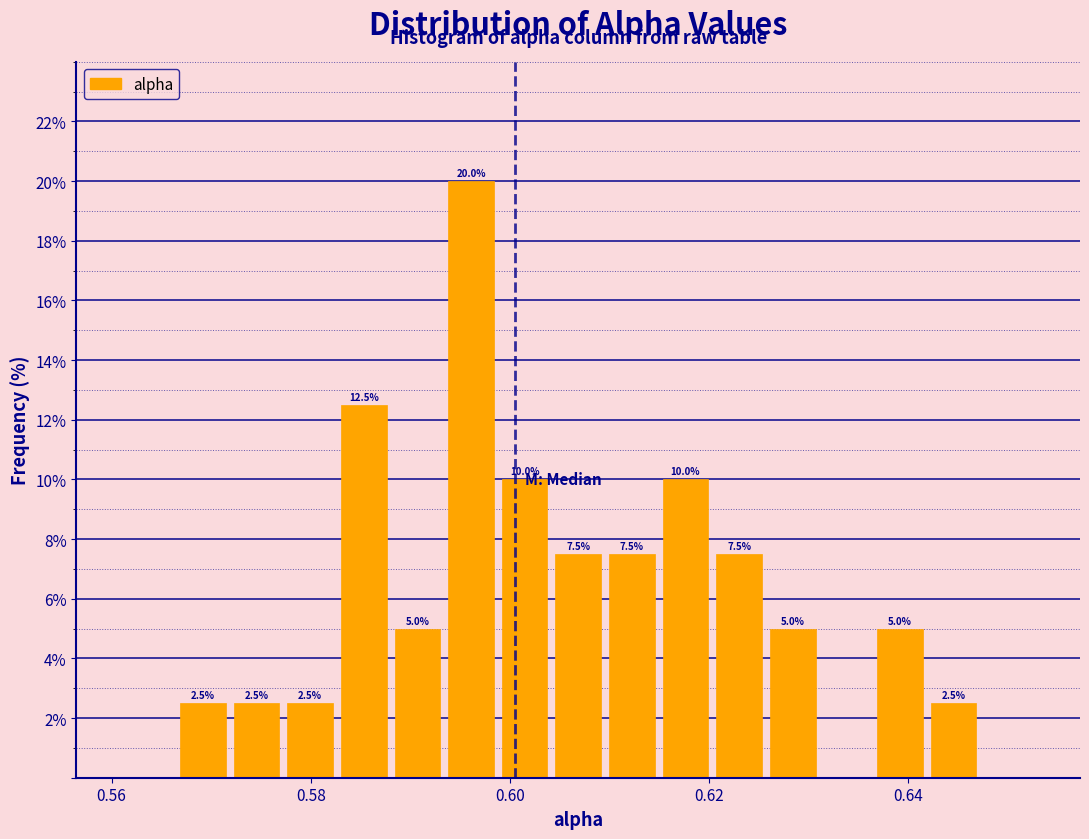

Around what value on the x-axis is the tallest bar? Give the approximate position of its centre, as read against the axis.

0.596